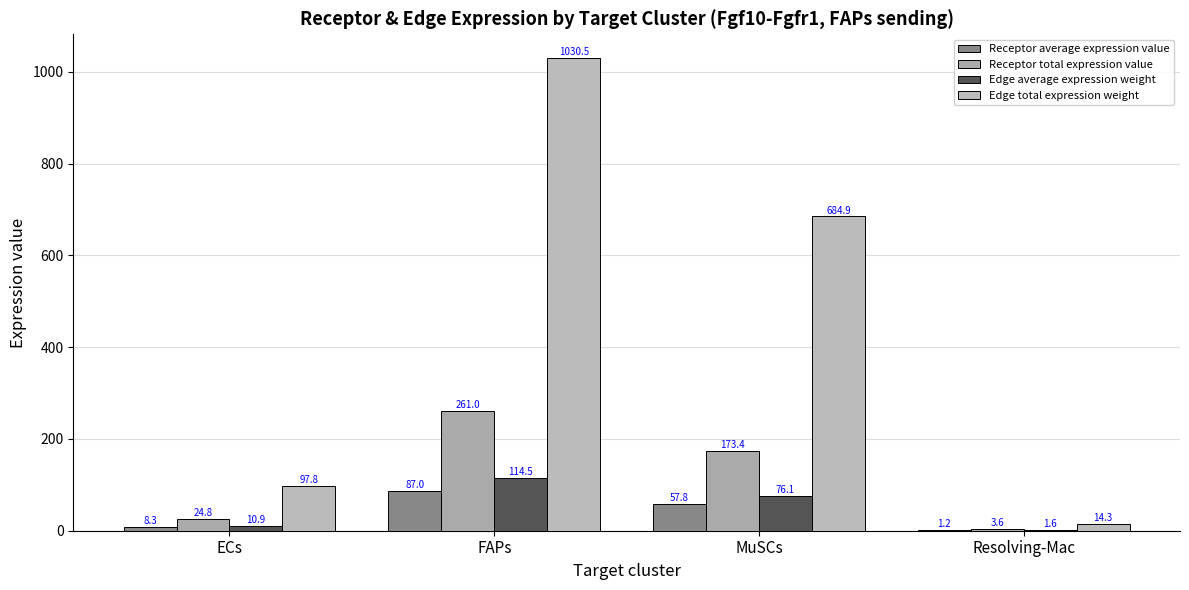

What is the label of the 2nd bar from the right?

MuSCs